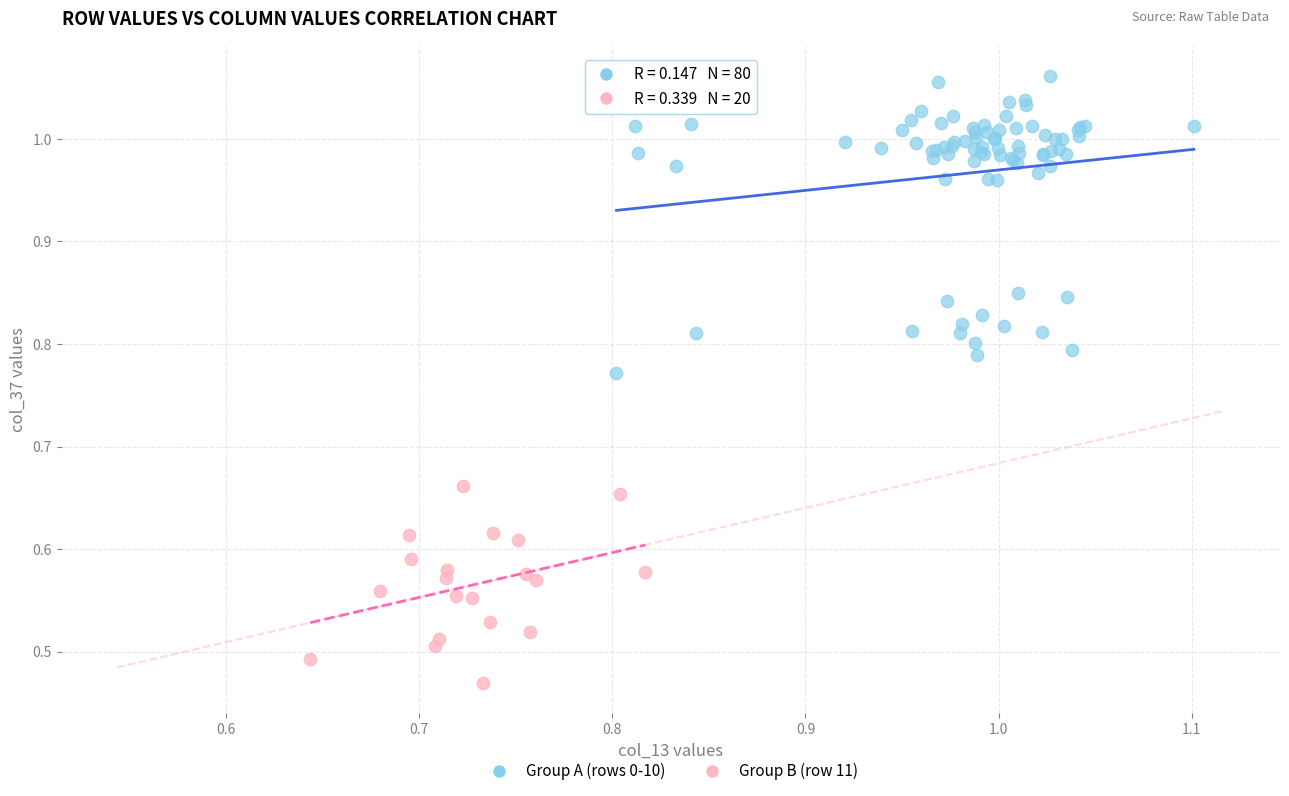

Which series reaches the minimum Y coordinate?

Group B (row 11)